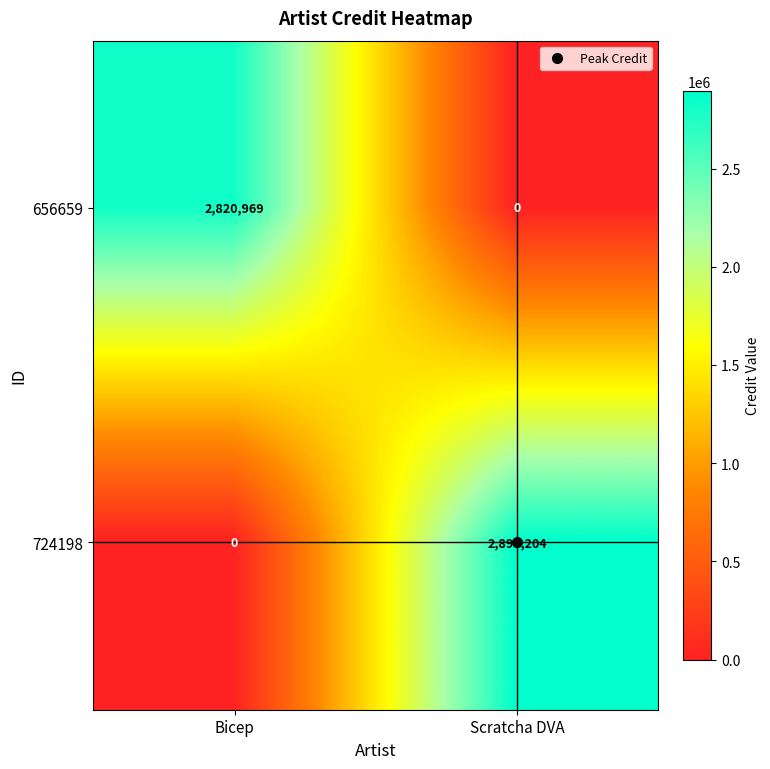

The 656659 series shows 1768693 at Scratcha DVA. True or false?

False